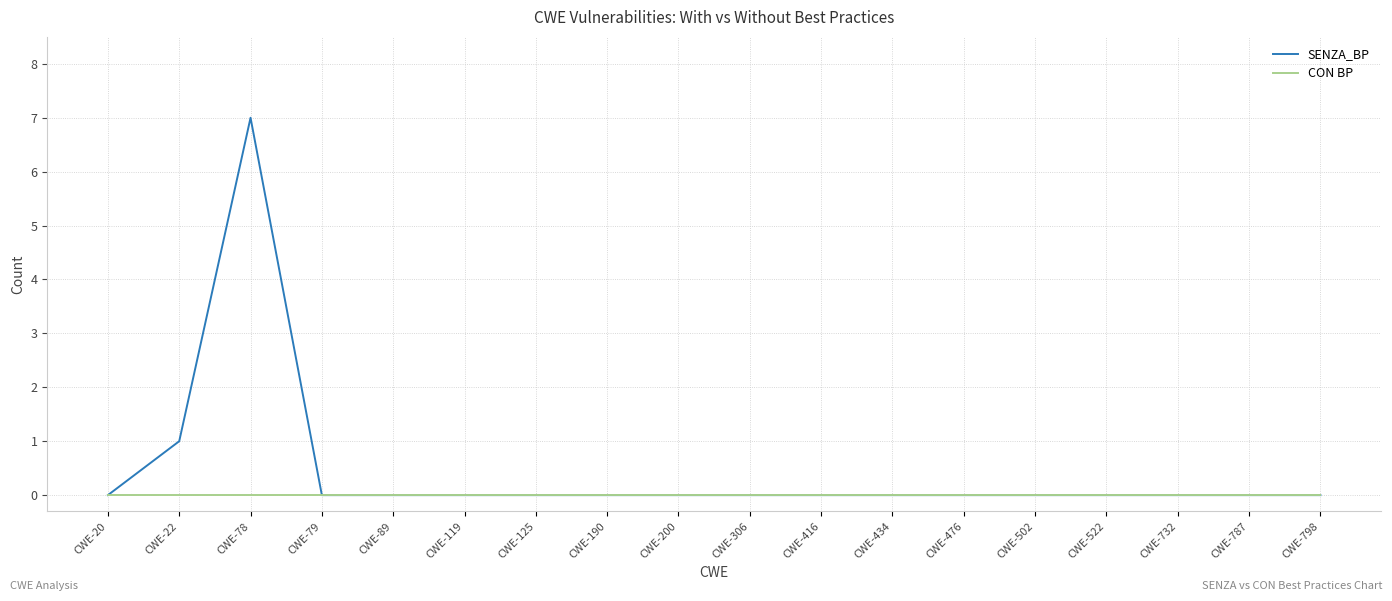

What are all the series names shown in the legend?

SENZA_BP, CON BP